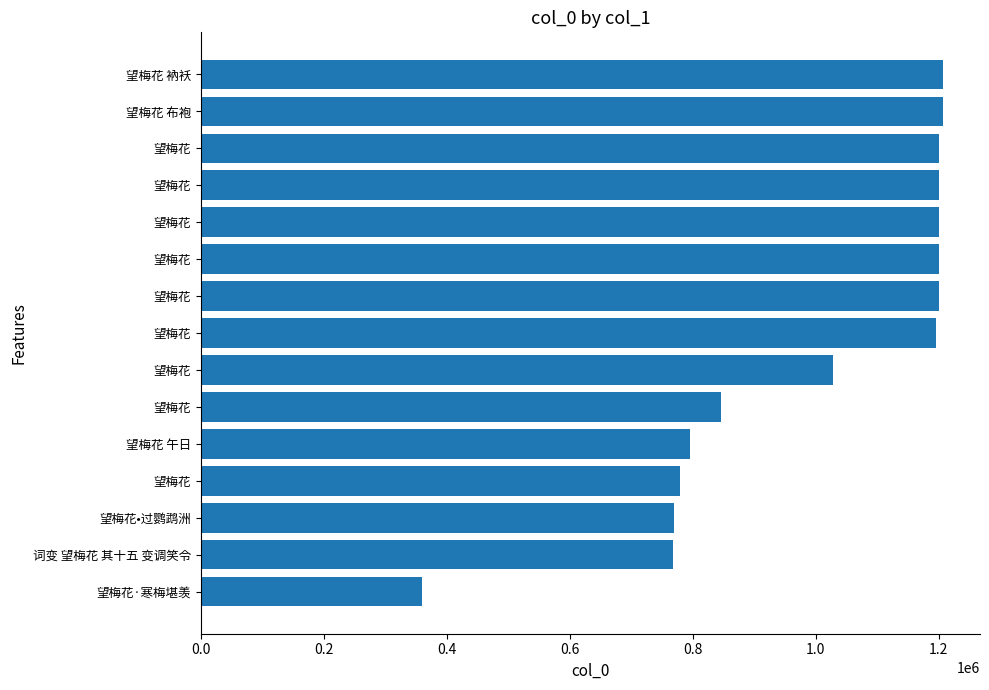

What is the greatest value displayed?

1206698